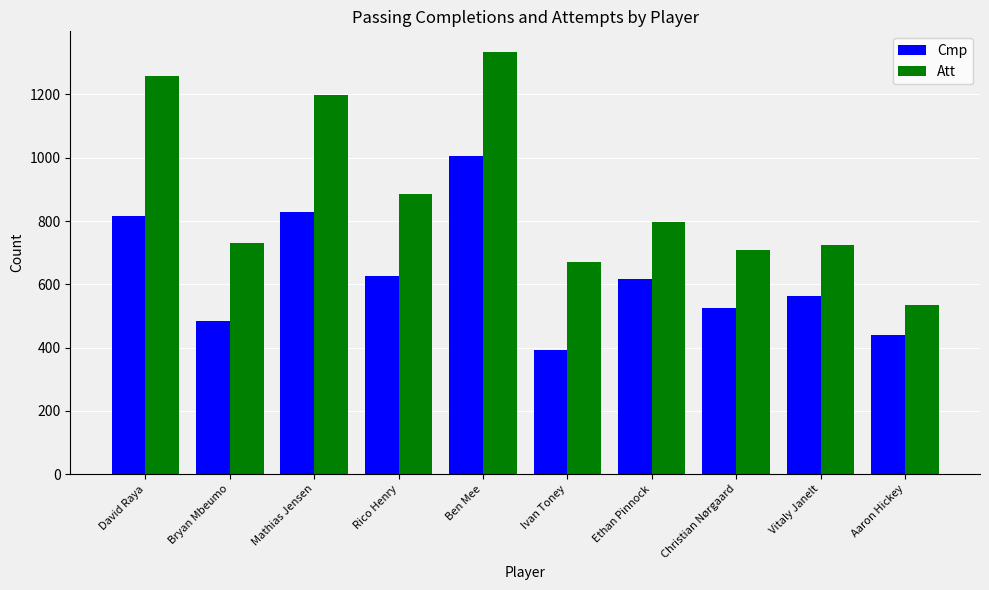

Reading left to right, what are all the values shown in this chart?

Cmp: David Raya=817	Bryan Mbeumo=485	Mathias Jensen=827	Rico Henry=627	Ben Mee=1005	Ivan Toney=392	Ethan Pinnock=616	Christian Nørgaard=526	Vitaly Janelt=563	Aaron Hickey=439
Att: David Raya=1257	Bryan Mbeumo=729	Mathias Jensen=1199	Rico Henry=885	Ben Mee=1333	Ivan Toney=672	Ethan Pinnock=798	Christian Nørgaard=709	Vitaly Janelt=723	Aaron Hickey=534